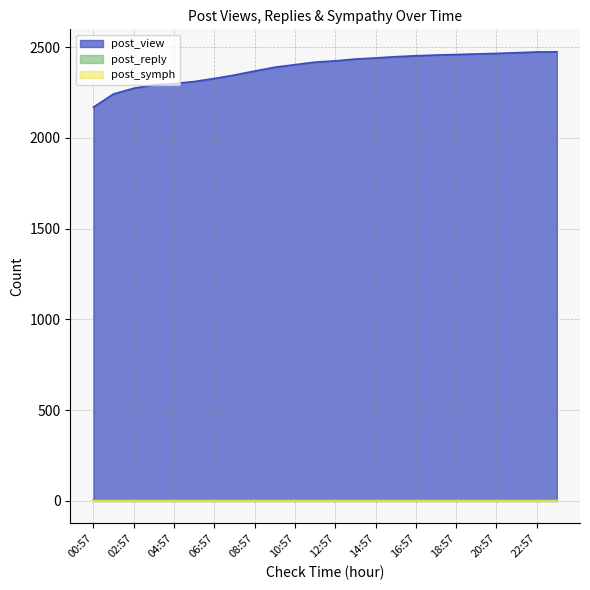

What is the label of the 23rd point from the left?

22:57